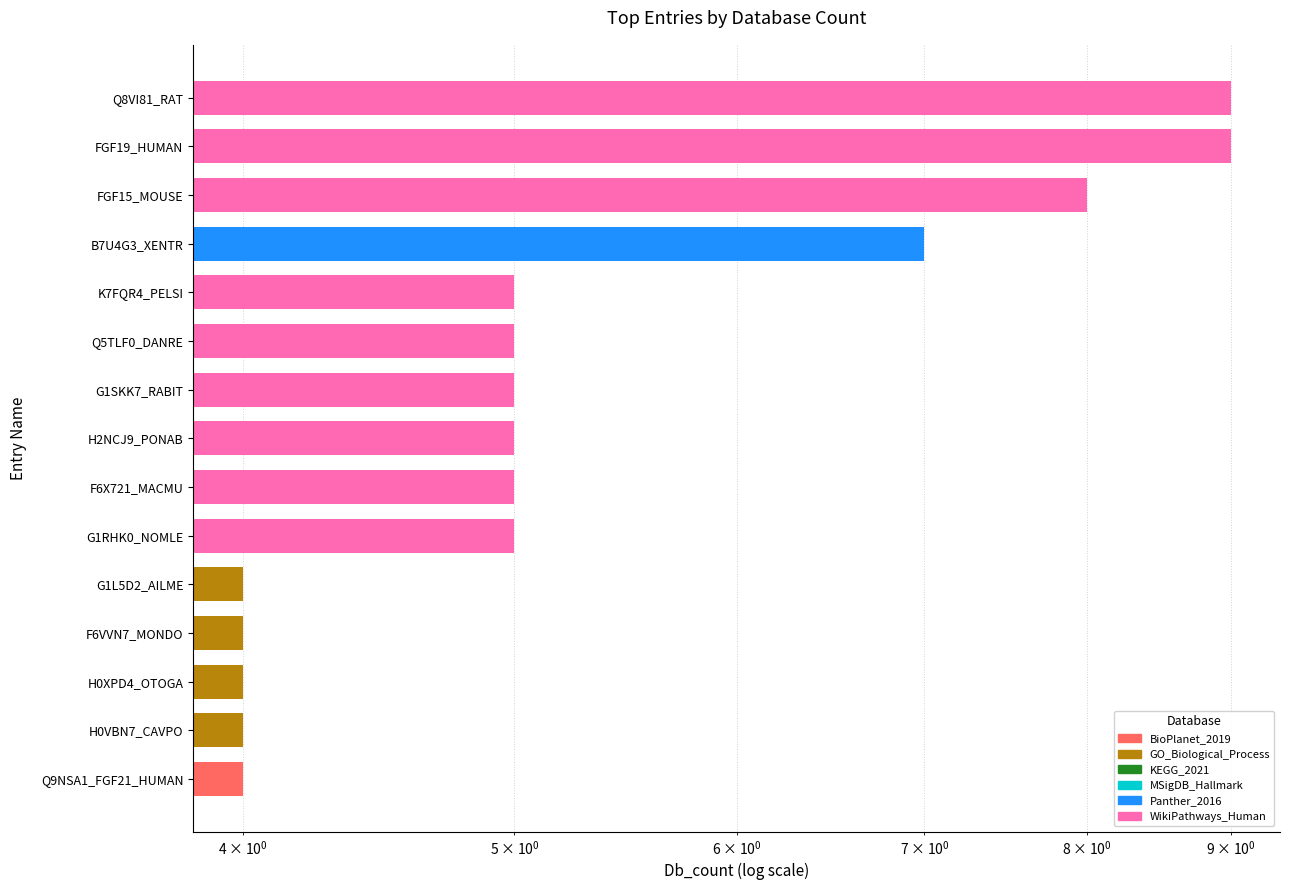

The value at F6X721_MACMU is 5. True or false?

True